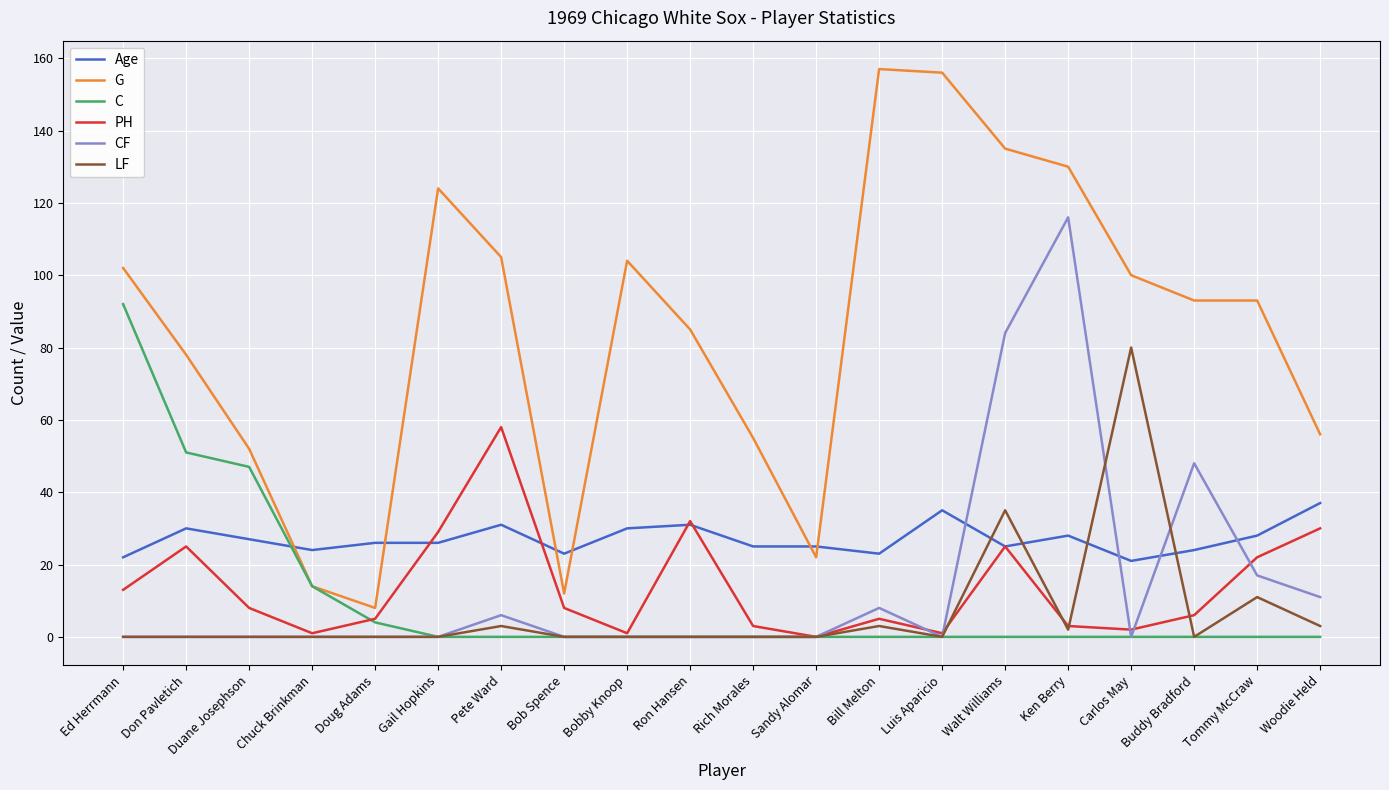

What is the difference between the second highest and minimum values in the LF series?

35